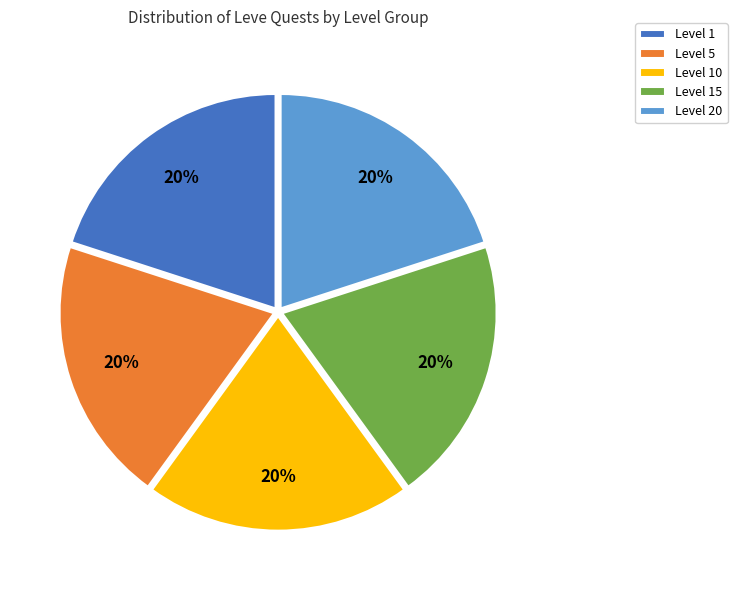

How many slices are in this pie chart?

5